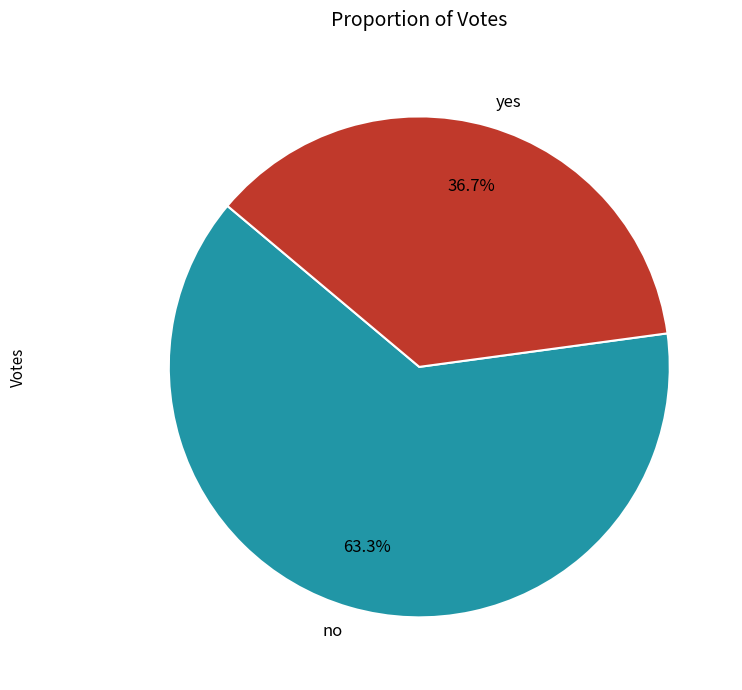

Combined, do no and yes account for over 50%?

Yes